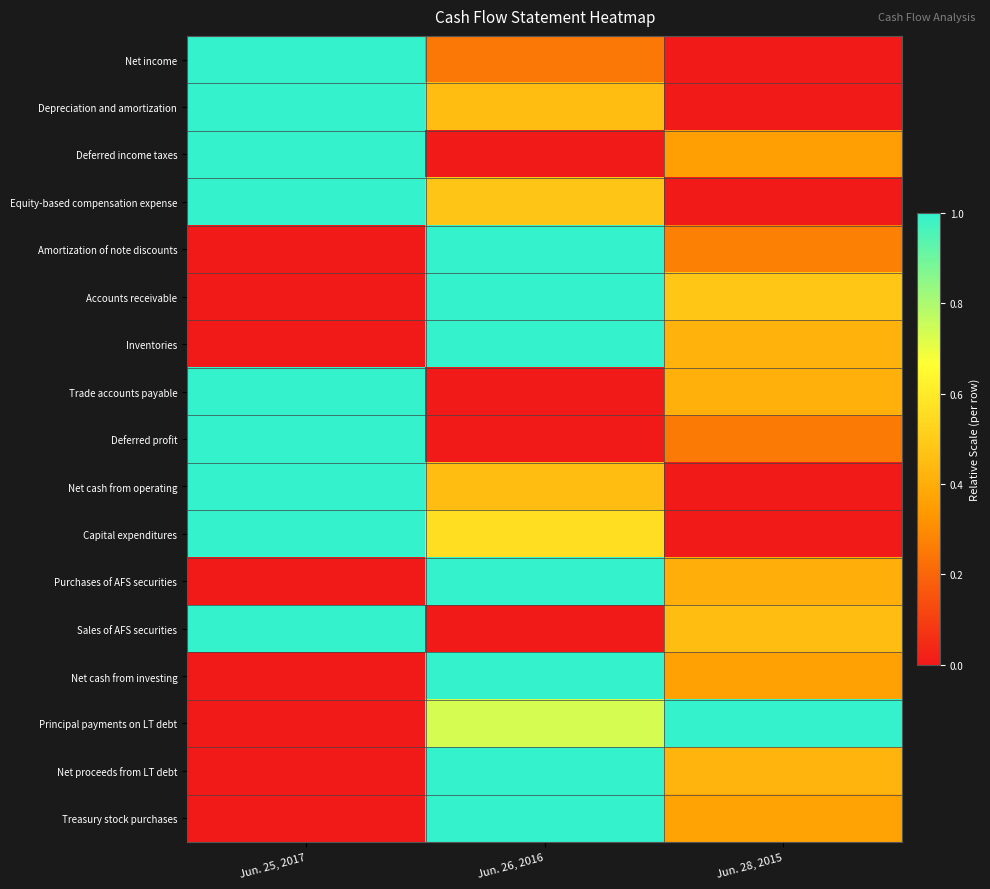

At which category is the sum across all series the highest?

Jun. 26, 2016